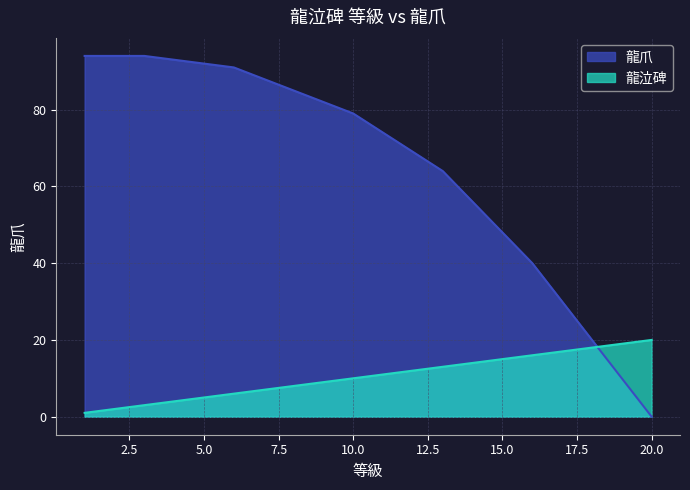

How many intersections are there between 龍爪 and 龍泣碑?

1